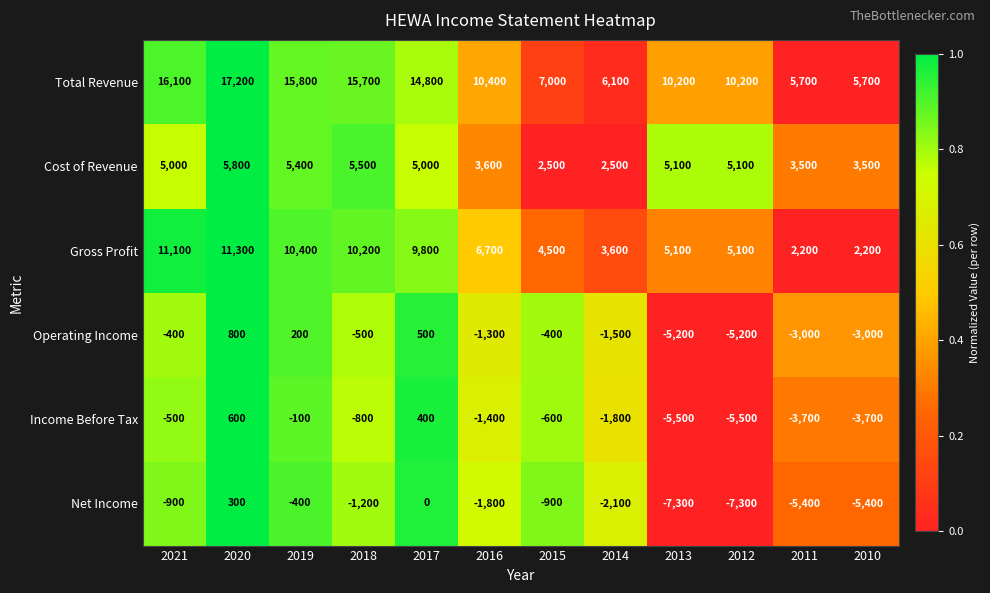

What is the total value across all series at 2012?

2400